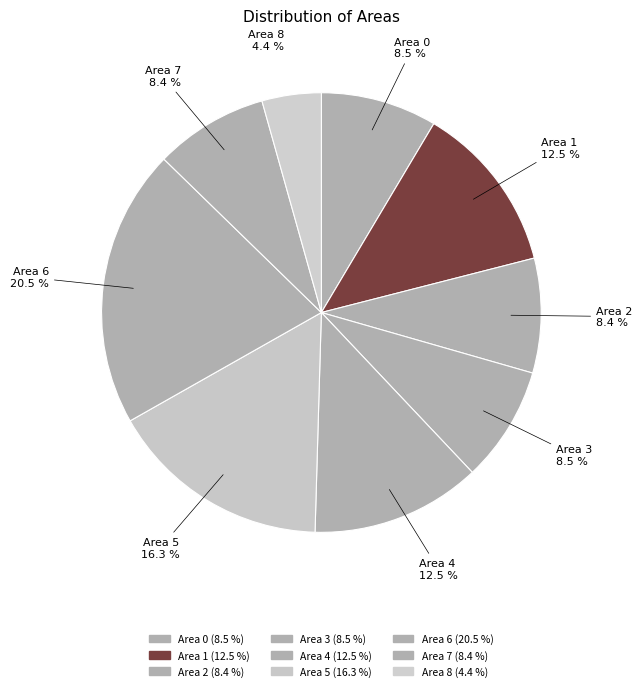

How many slices are in this pie chart?

9